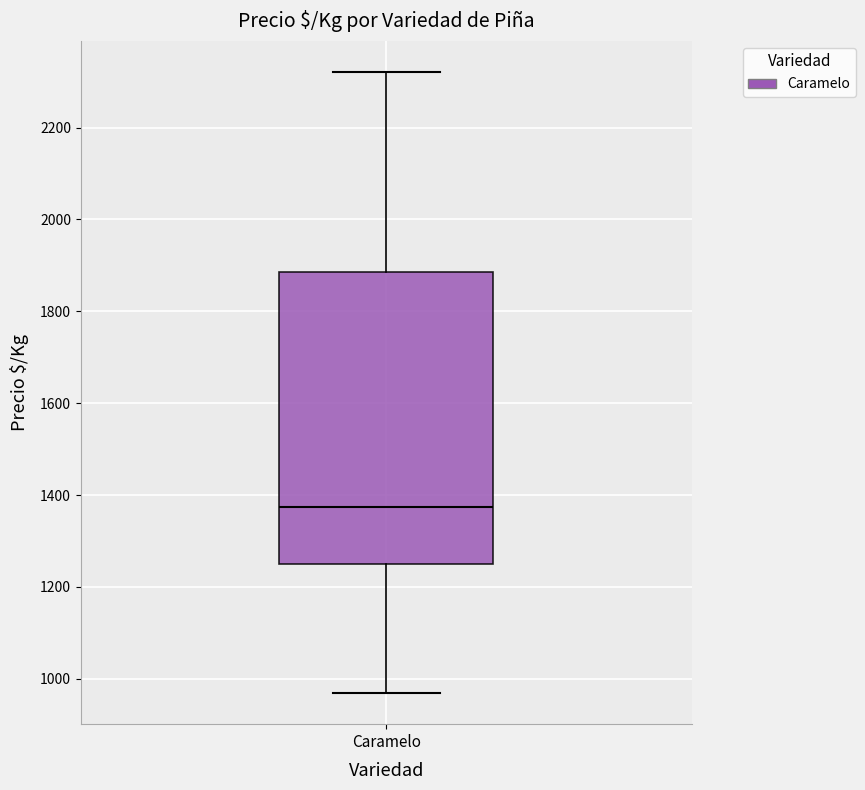

Where does the lower whisker of the box for Caramelo end on the y-axis? The values are not printed on the chart, so give them approximately, as read against the axis.

960